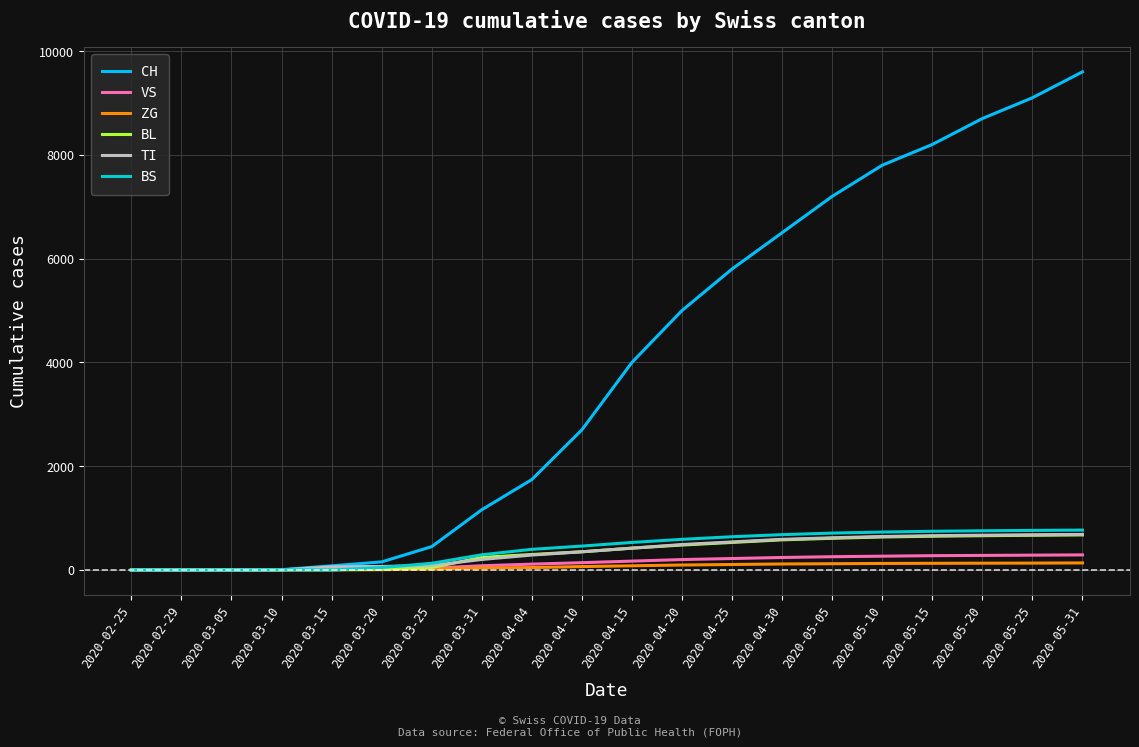

Does the chart have visible grid lines?

Yes